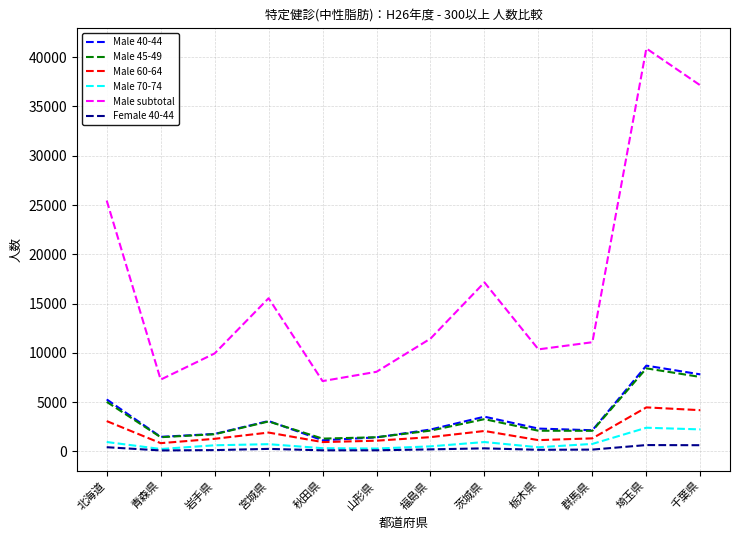

What is the difference between the maximum and minimum values in the Female 40-44 series?

546